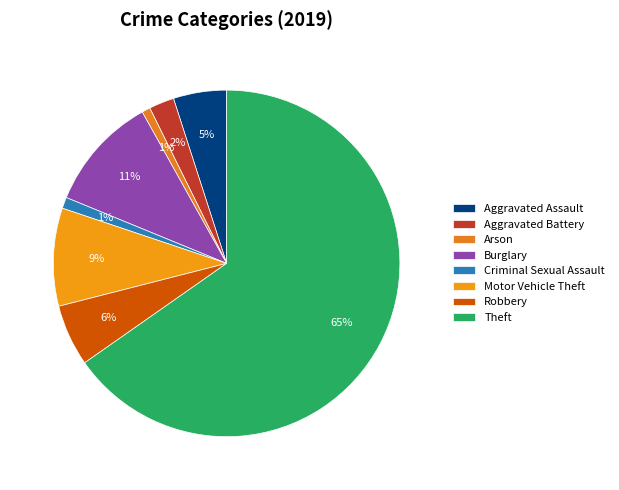

Which category has the biggest portion of the pie?

Theft